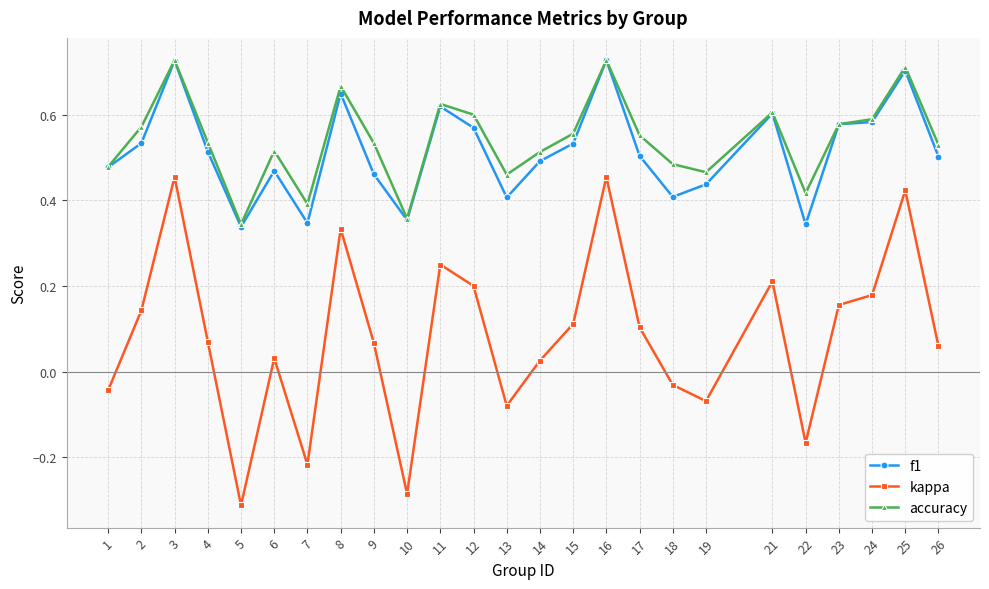

Which series has the largest range (max minus min)?

kappa